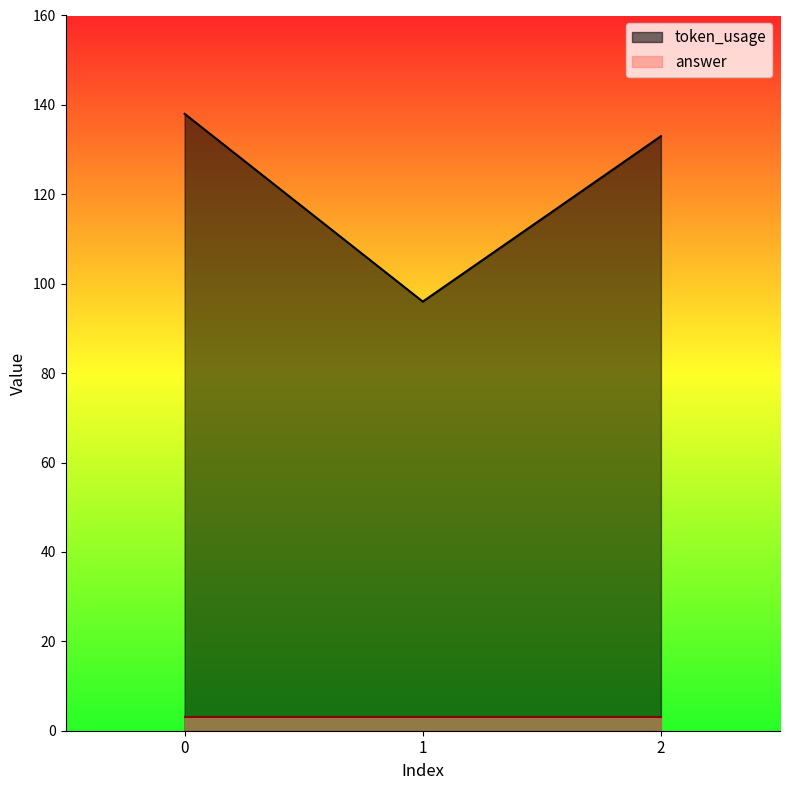

What is the ratio of the value at 0 to the value at 1?

1.4